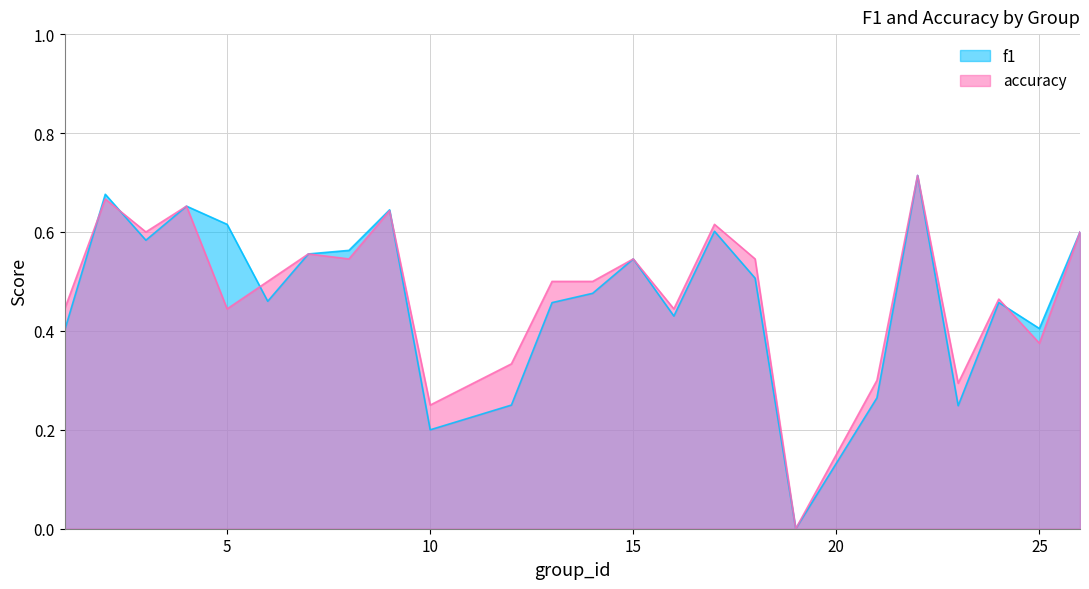

Where is the first local maximum for f1?

2